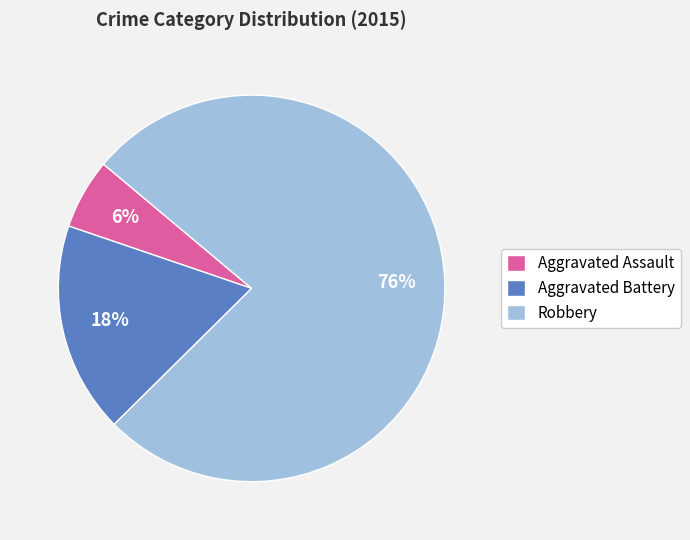

What is the smallest slice in the pie chart?

Aggravated Assault